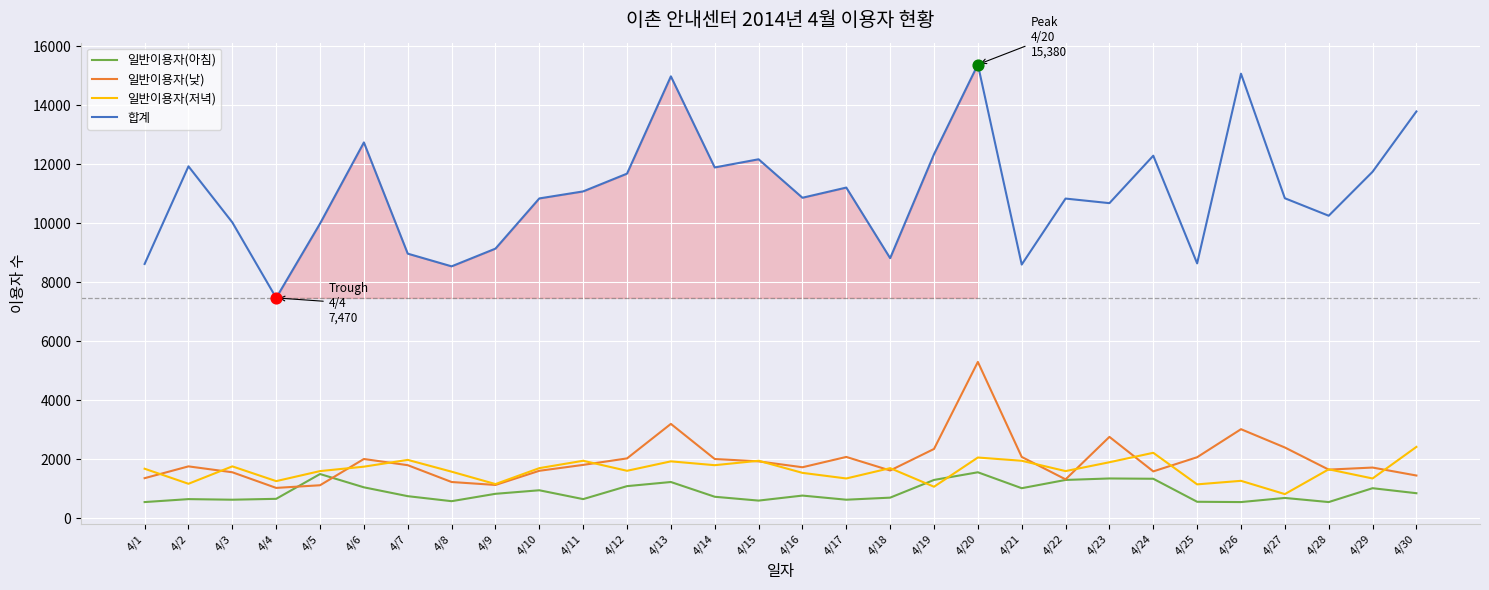

Which series has the widest spread of values?

합계